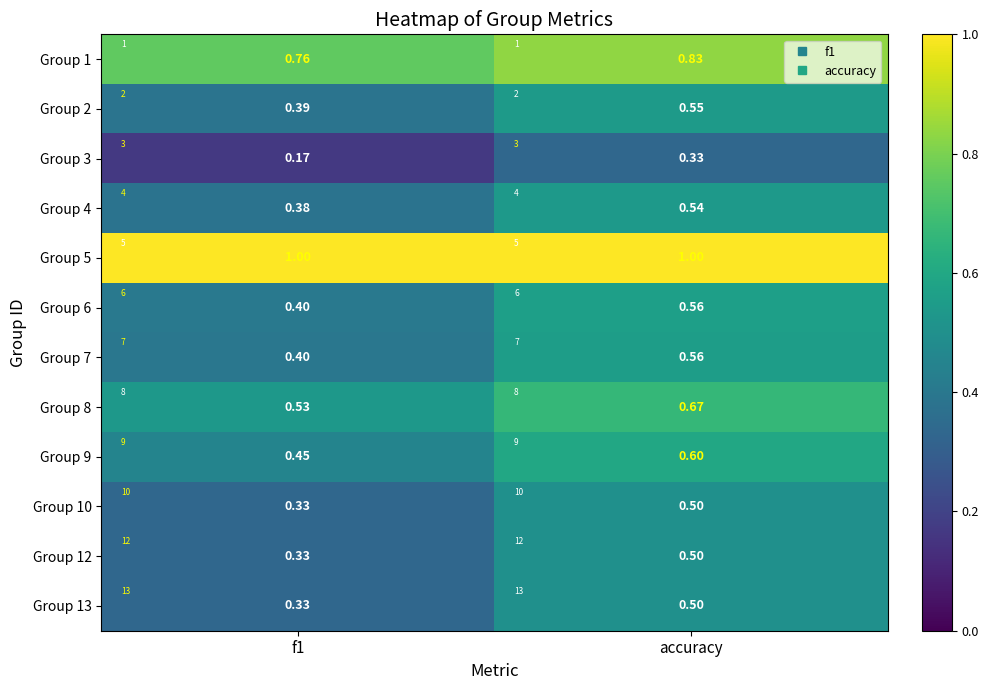

At f1, list the series in order from smallest to largest.

Group 3, Group 10, Group 12, Group 13, Group 4, Group 2, Group 7, Group 6, Group 9, Group 8, Group 1, Group 5